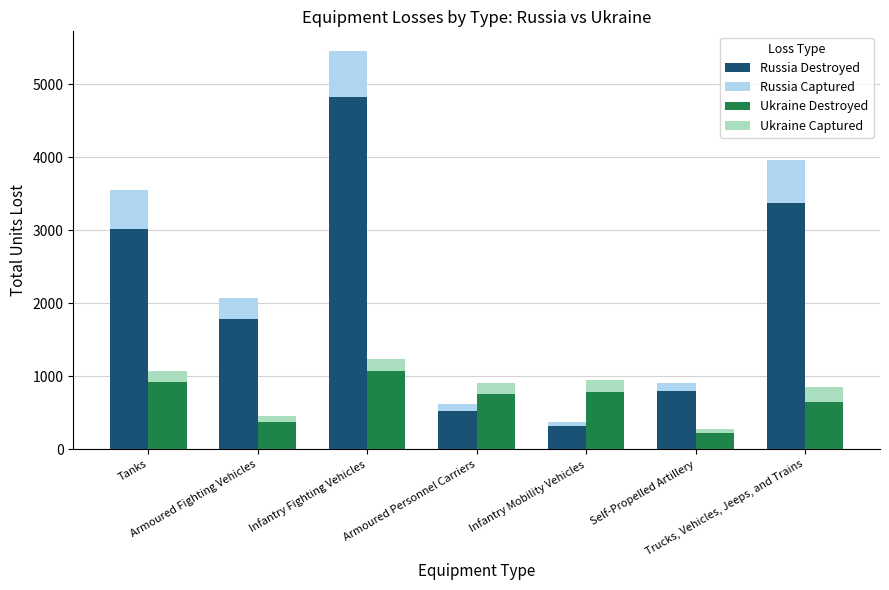

True or false: Ukraine Destroyed has a value of 367 at Armoured Fighting Vehicles.

True